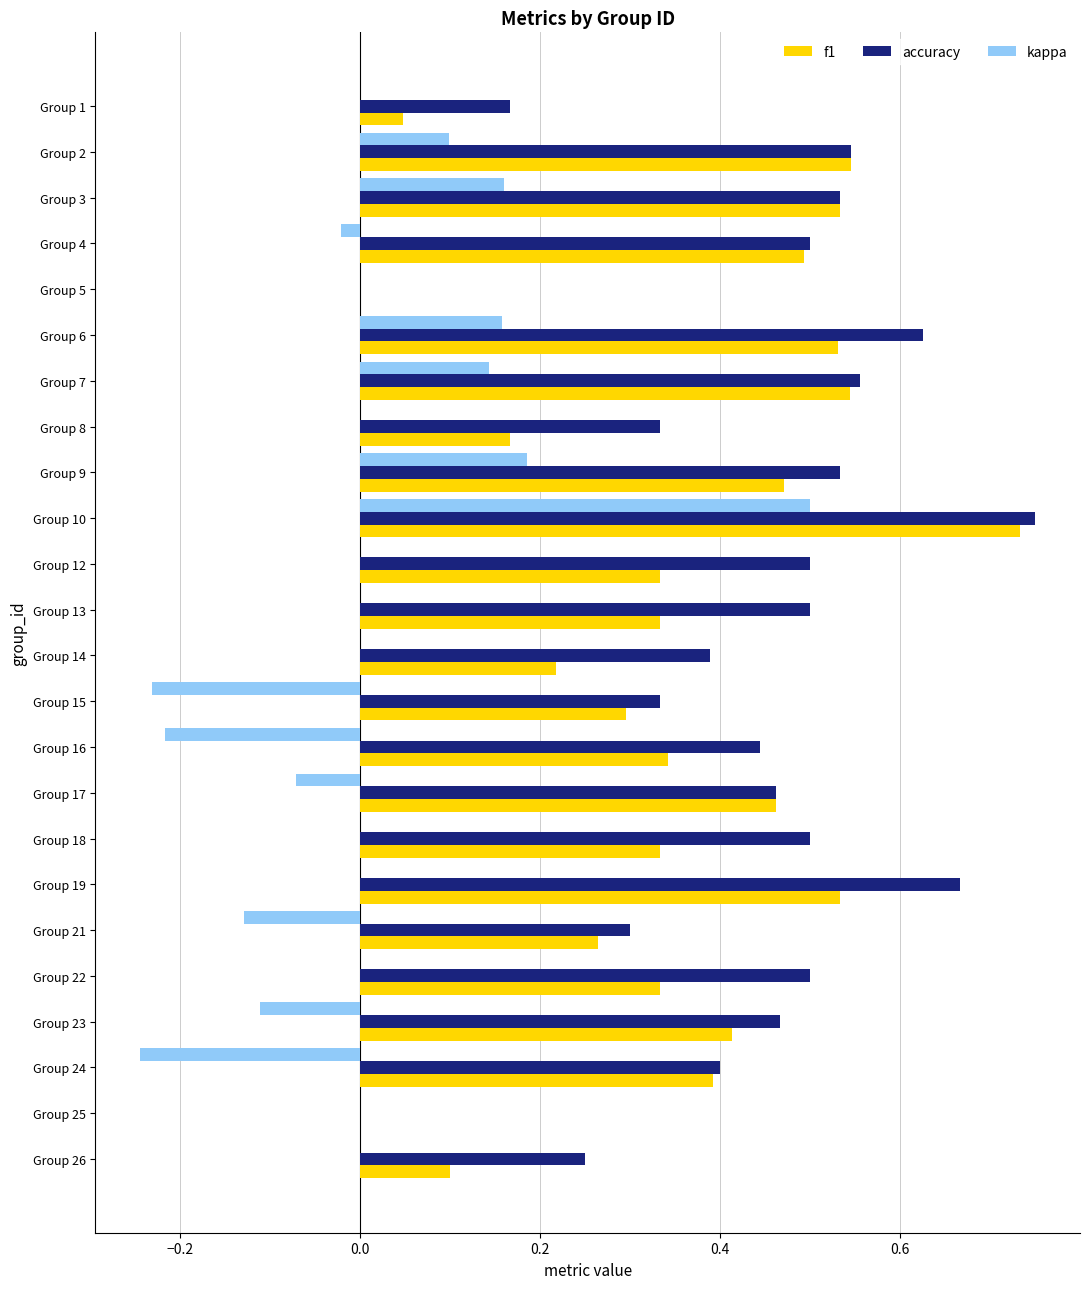

Between Group 7 and Group 18, which series saw the biggest shift?

f1